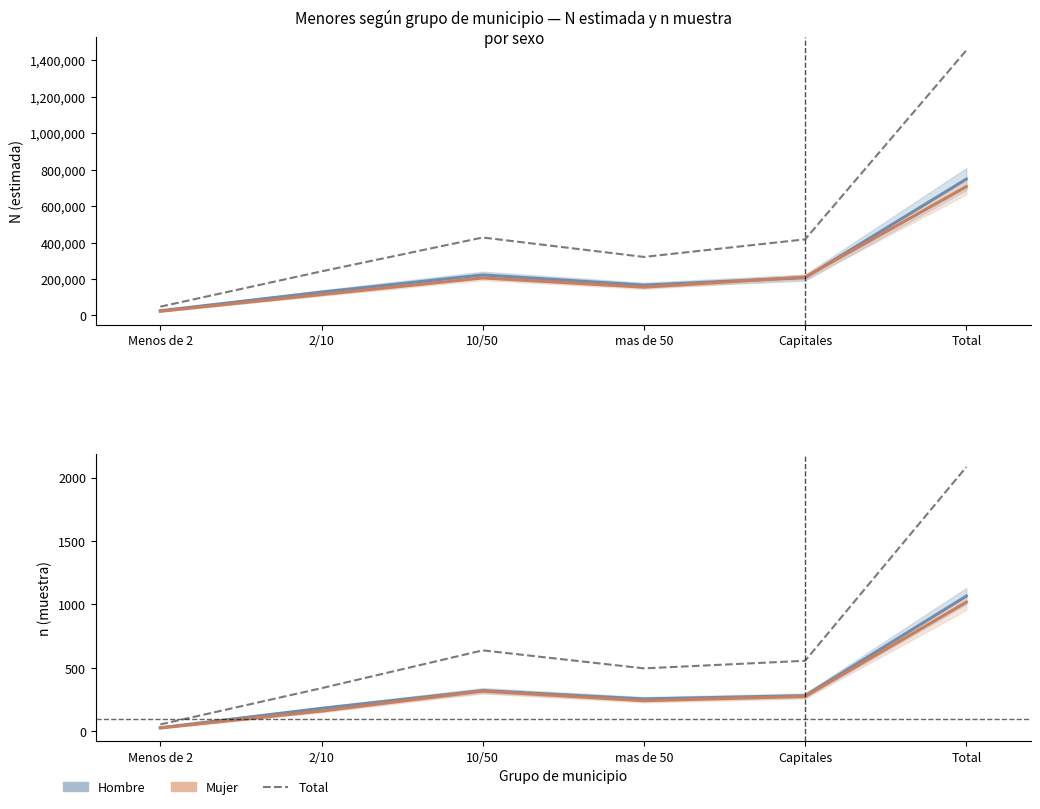

Rank the categories by Mujer n (muestra) value from highest to lowest.

Total, 10/50, Capitales, mas de 50, 2/10, Menos de 2